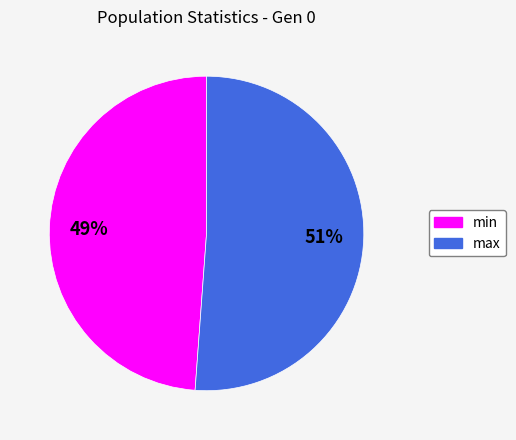

To the nearest percent, what percentage of the pie is min?

49%